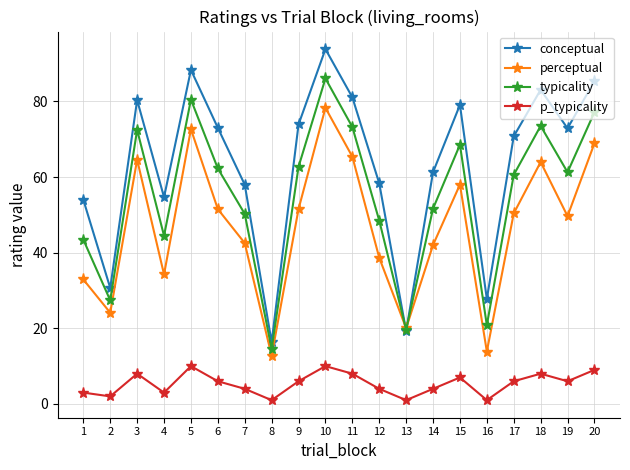

What is the maximum value for perceptual?

78.3